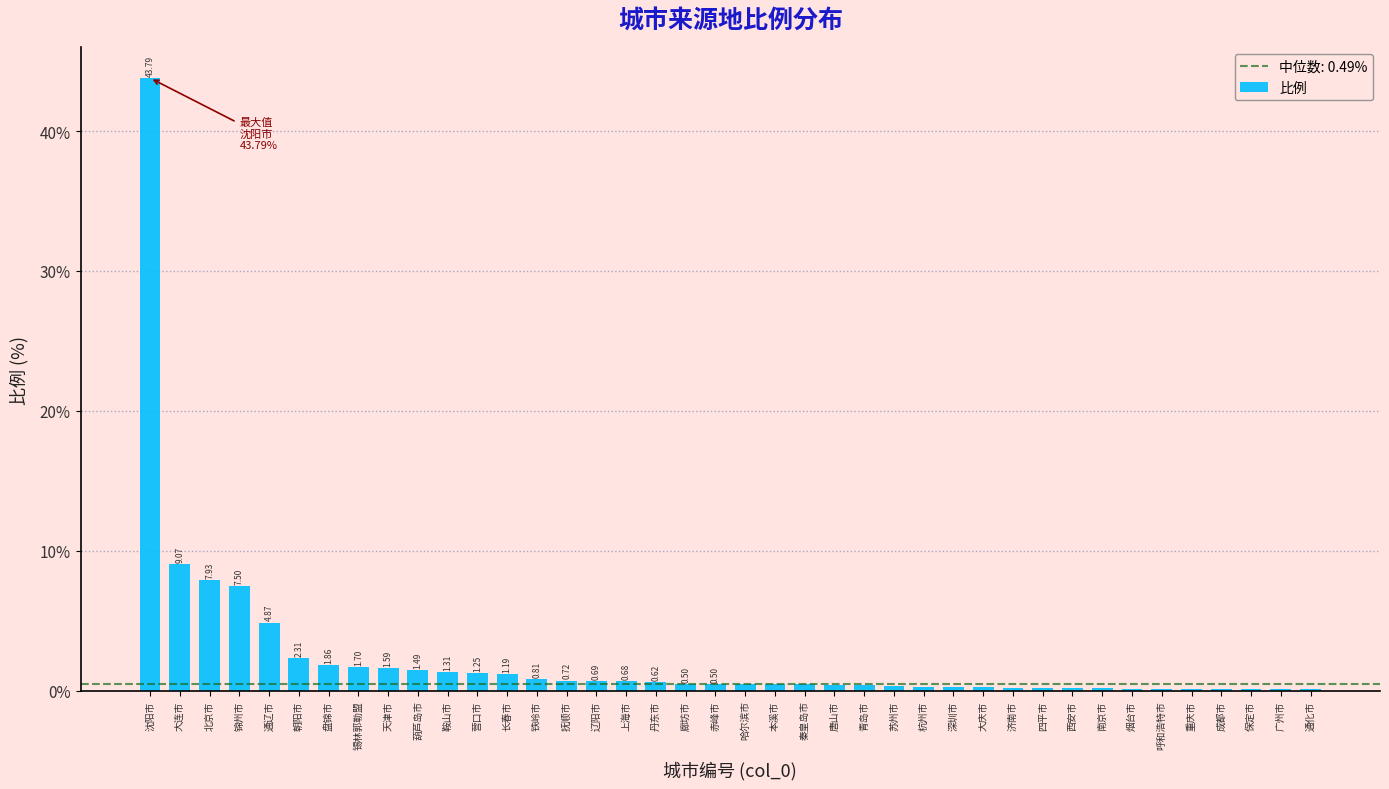

Where is the data nearest to the value 21?

大连市